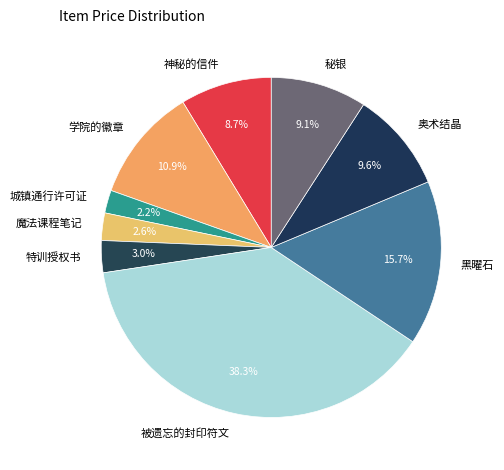

Does 被遗忘的封印符文 account for over 50% of the chart?

No